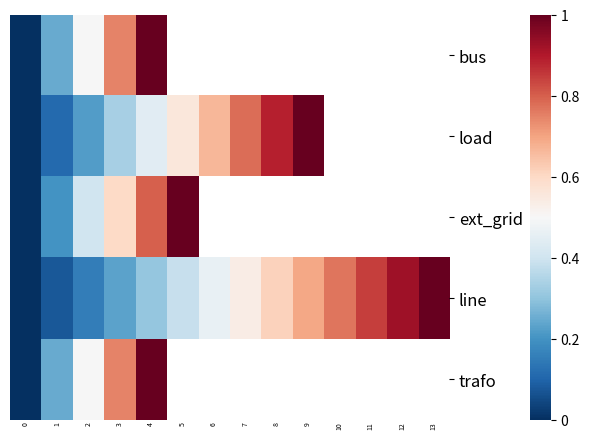

What is the difference between the second highest and second lowest values in the line series?

0.8